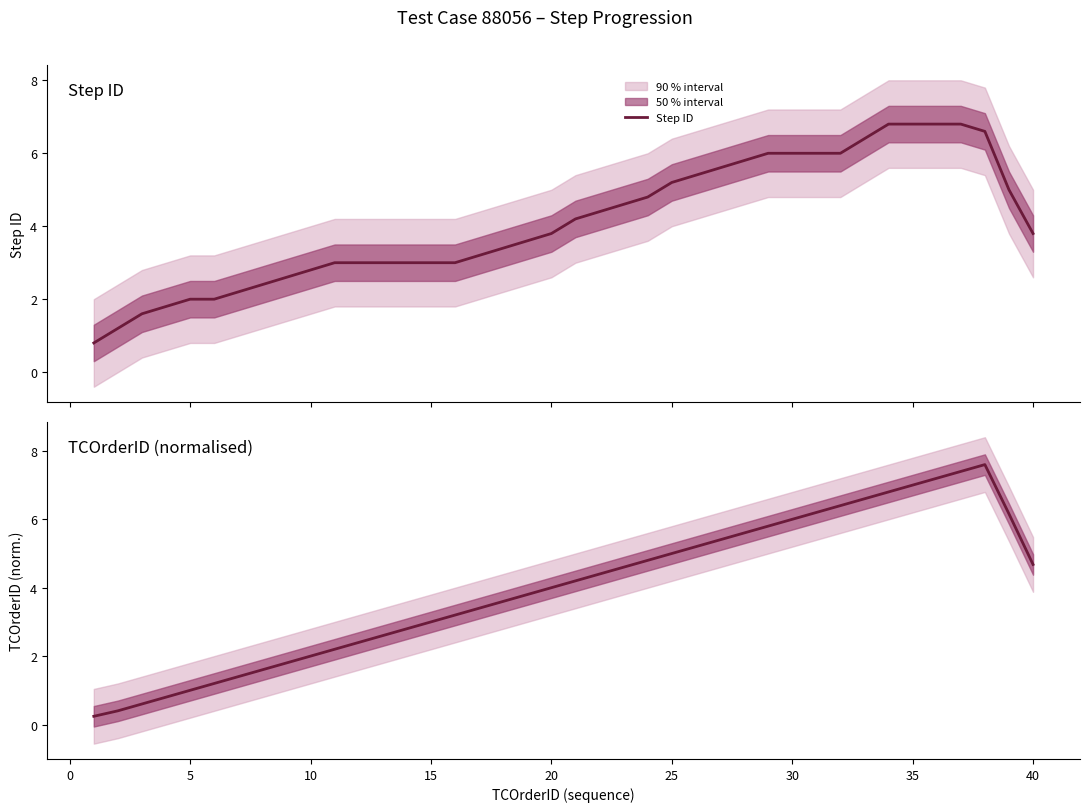

Is it true that TCOrderID (normalised) equals 2.2 at 30?

False